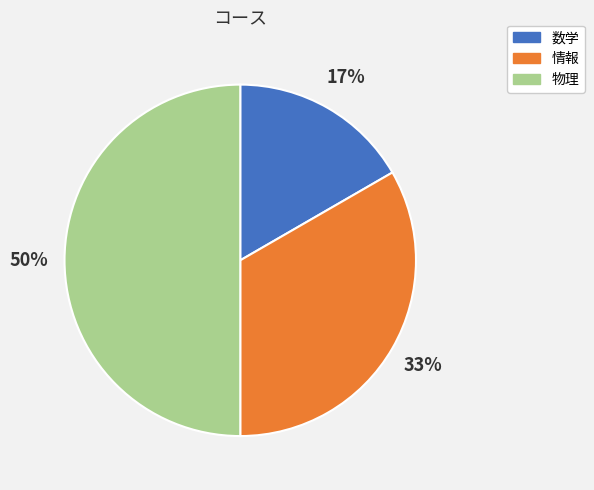

To the nearest percent, what is the difference between the largest and smallest slice percentages?

33%